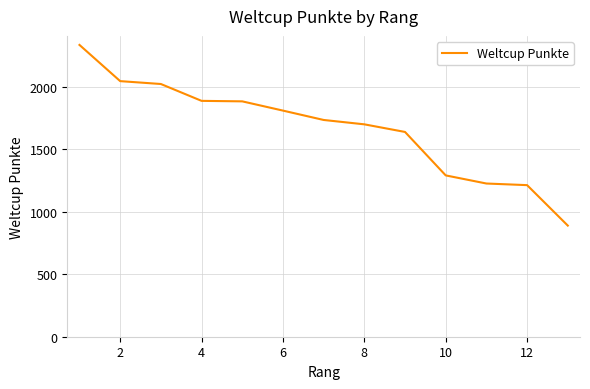

What is the difference between the maximum and minimum values?

1447